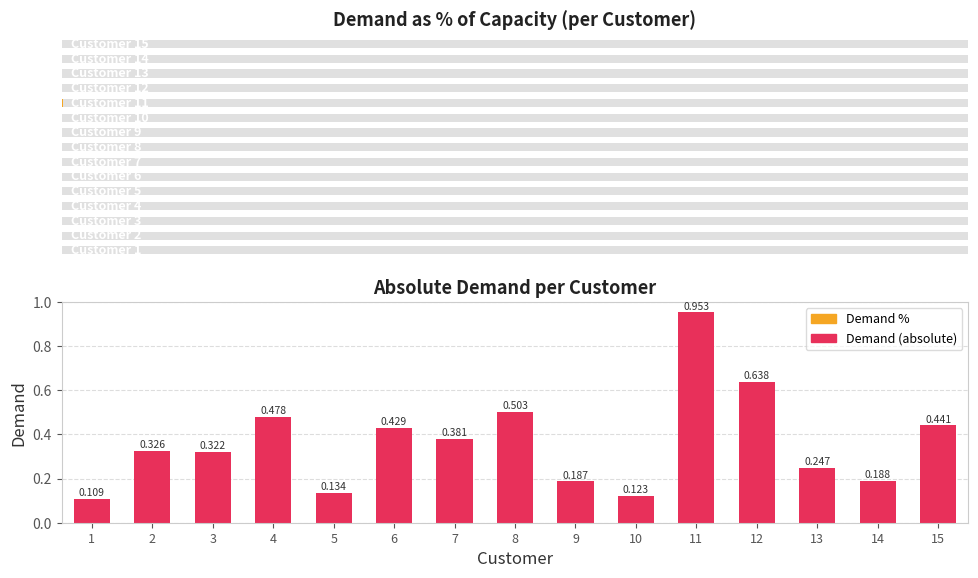

Reading left to right, extract all data points from this chart.

0.1	0.3	0.3	0.5	0.1	0.4	0.4	0.5	0.2	0.1	1.0	0.6	0.2	0.2	0.4